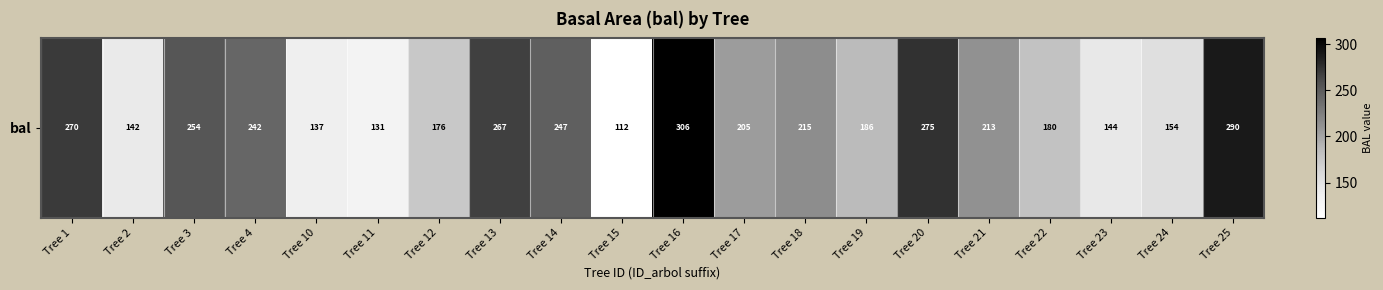

Which has a higher value, Tree 17 or Tree 4?

Tree 4